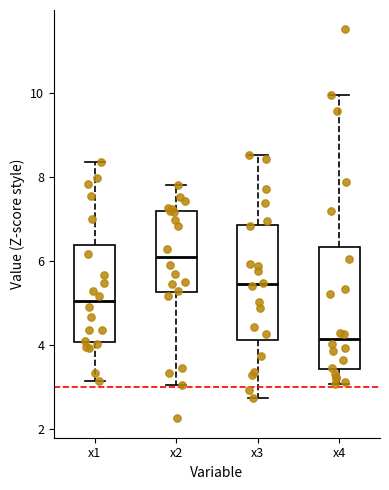

Where is the lower edge of the box for x1 on the y-axis? The values are not printed on the chart, so give them approximately, as read against the axis.

4.0